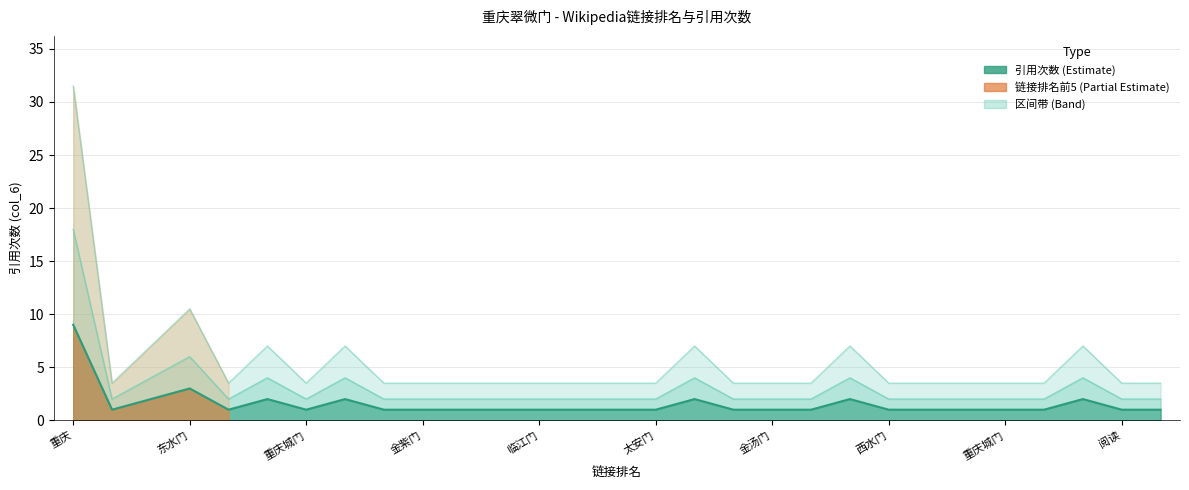

The chart shows a value of 1 at 定远门. True or false?

True